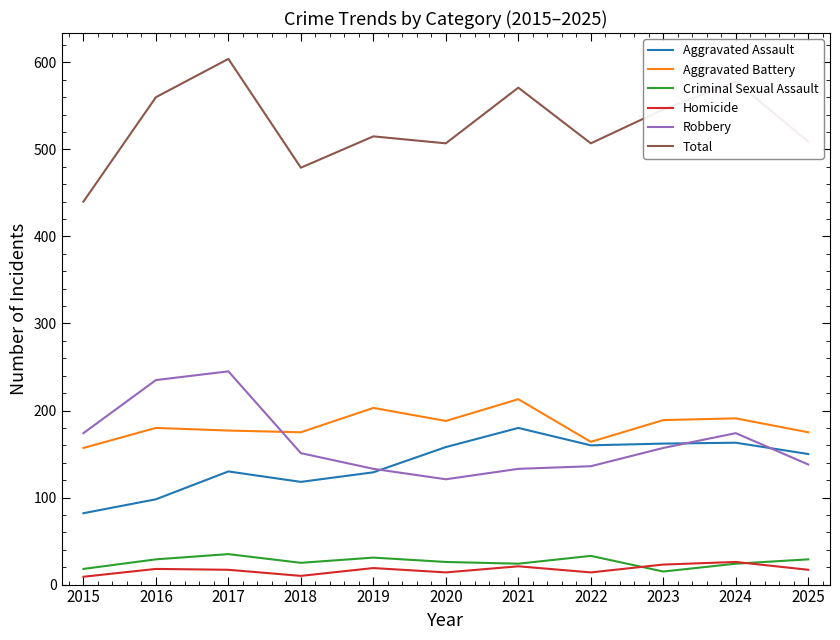

Which series has the largest range (max minus min)?

Total